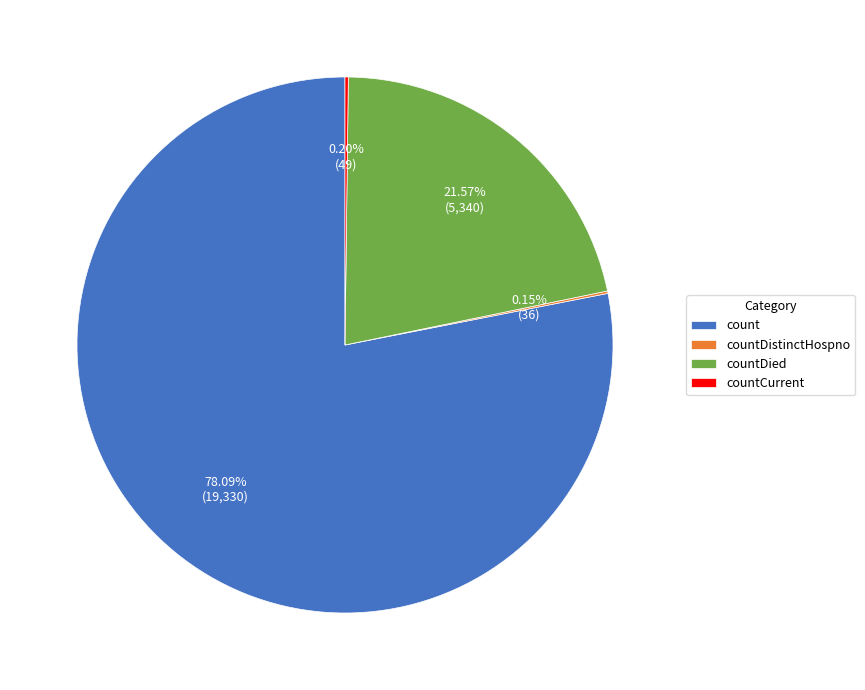

Combined, do count and countDied account for over 50%?

Yes